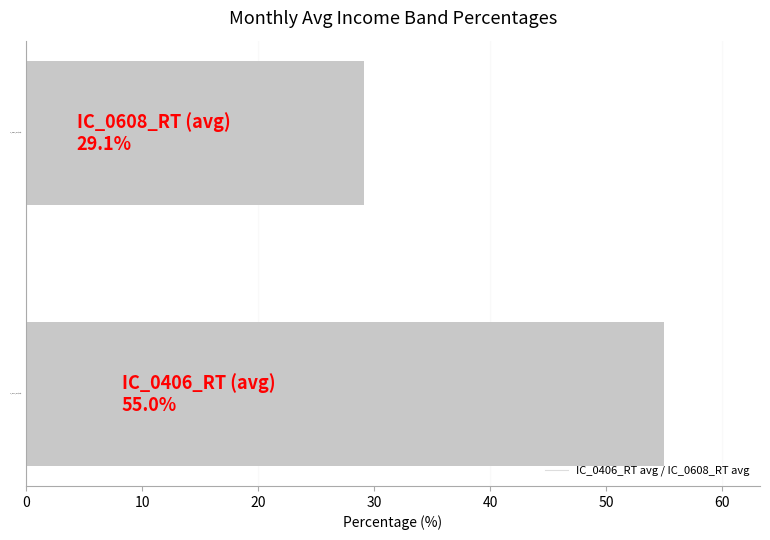

At which label is the value closest to 42?

IC_0608_RT (avg)